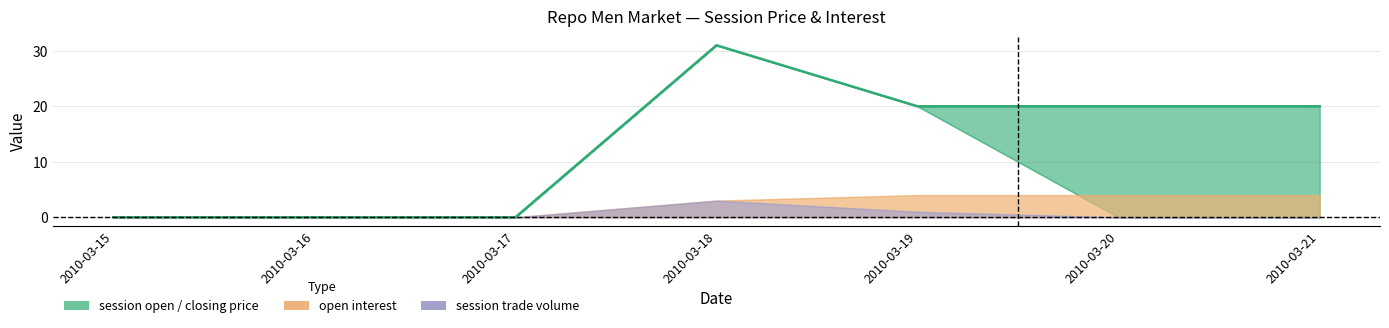

At which category does the data reach its first local peak?

2010-03-18